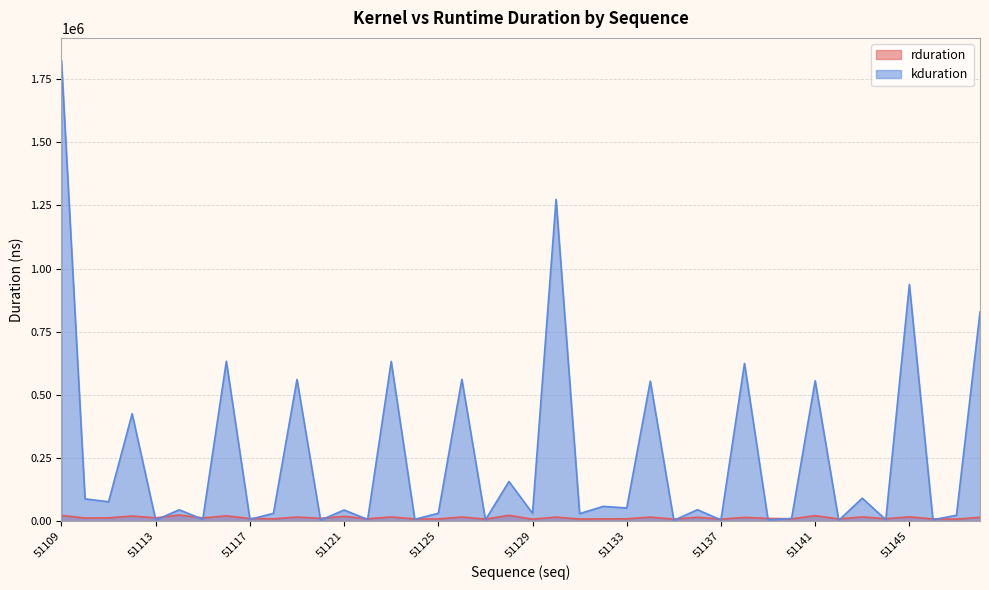

Between 51118 and 51125, which series saw the biggest shift?

rduration